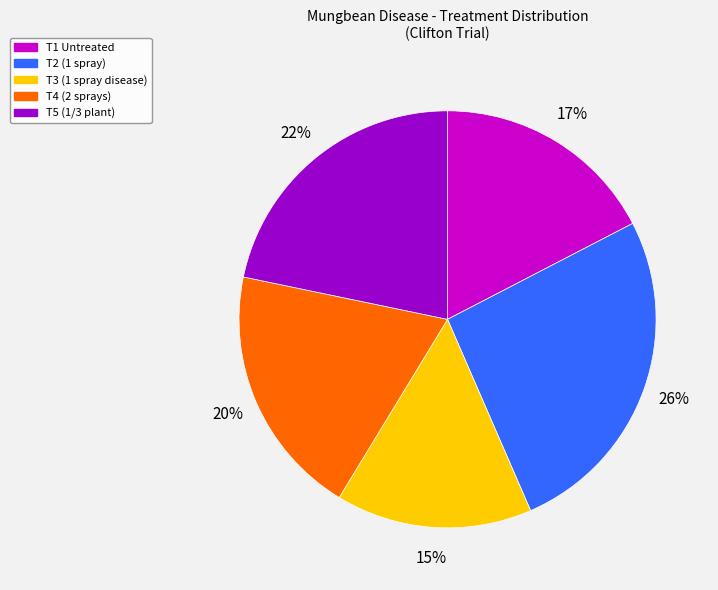

Does any single category account for the majority?

No